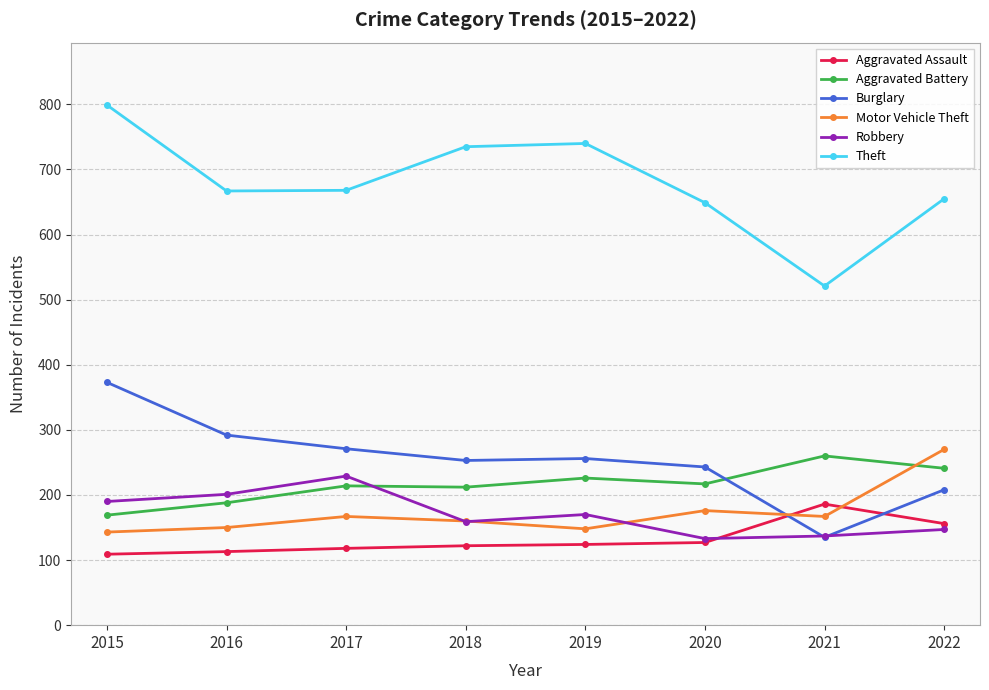

The value of Robbery at 2021 is 29. True or false?

False